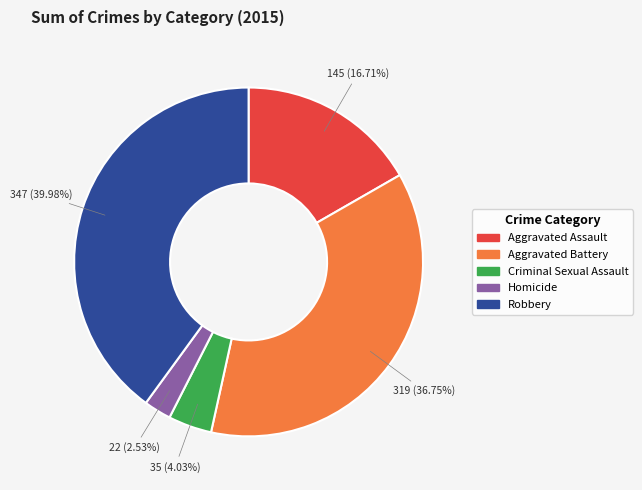

Between Aggravated Assault and Criminal Sexual Assault, which is larger?

Aggravated Assault